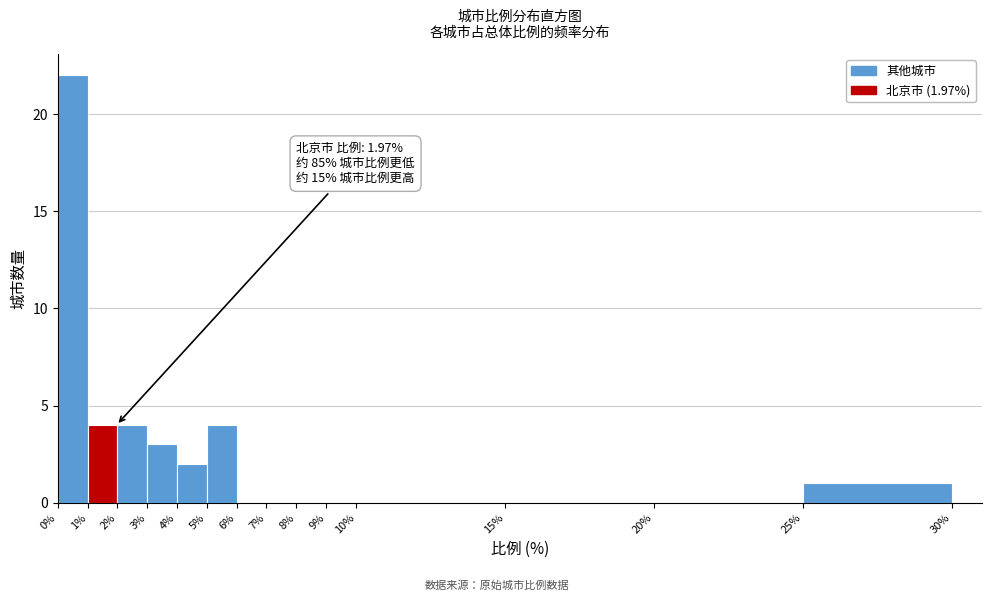

Over which range of the x-axis is the bar tallest?

0% to 1%